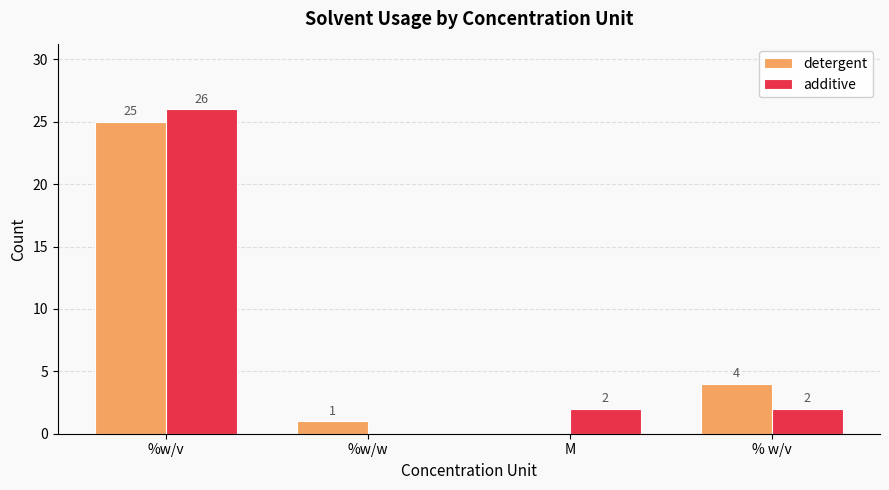

How many groups of bars are there?

4